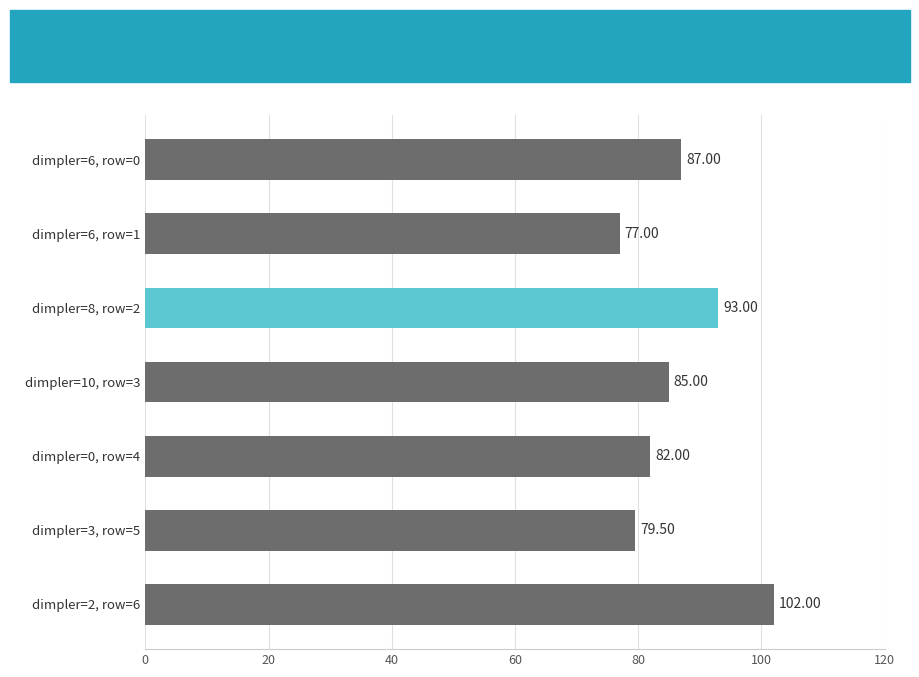

What is the difference between the maximum and second lowest values?

22.5